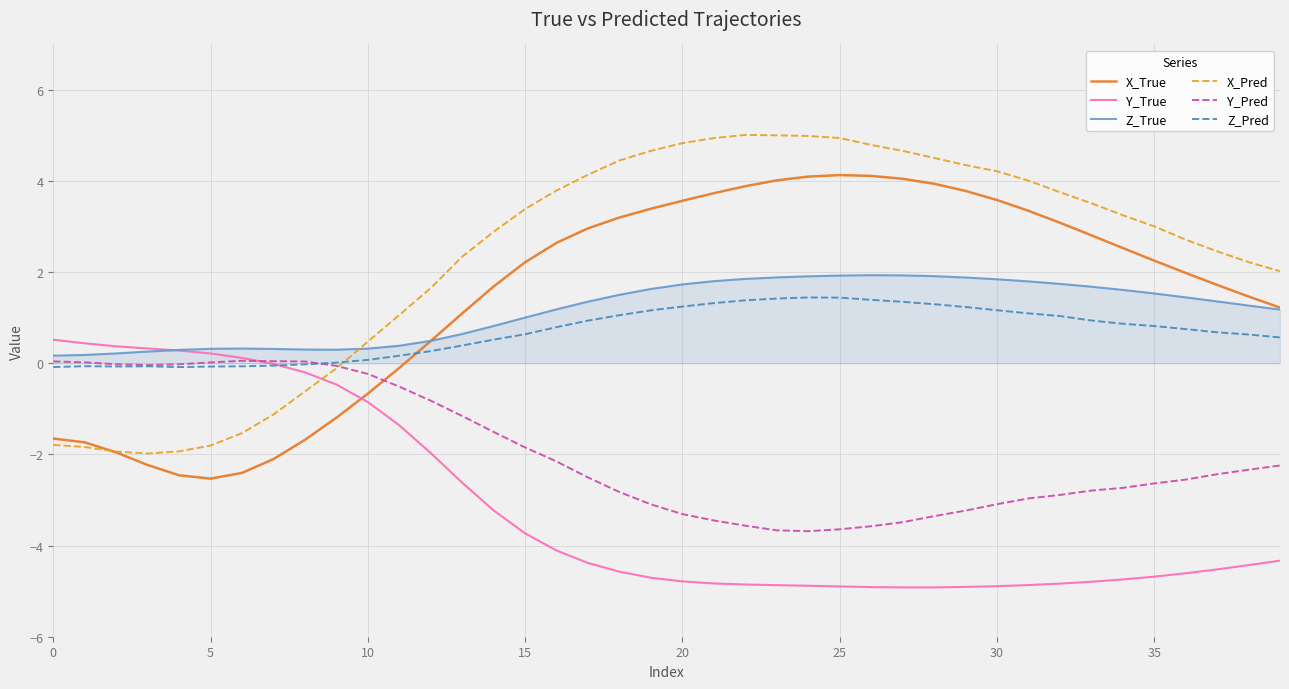

How many intersections are there between X_True and Y_Pred?

1